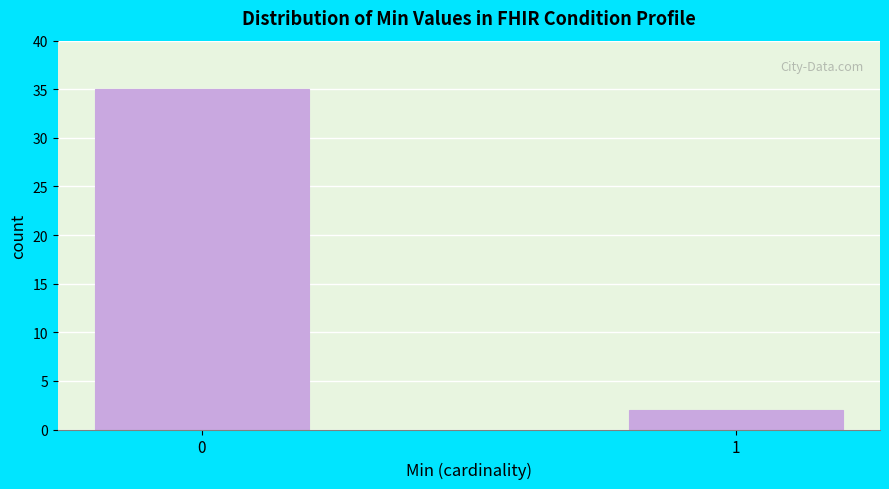

Reading right to left, extract all data points from this chart.

1=2	0=35